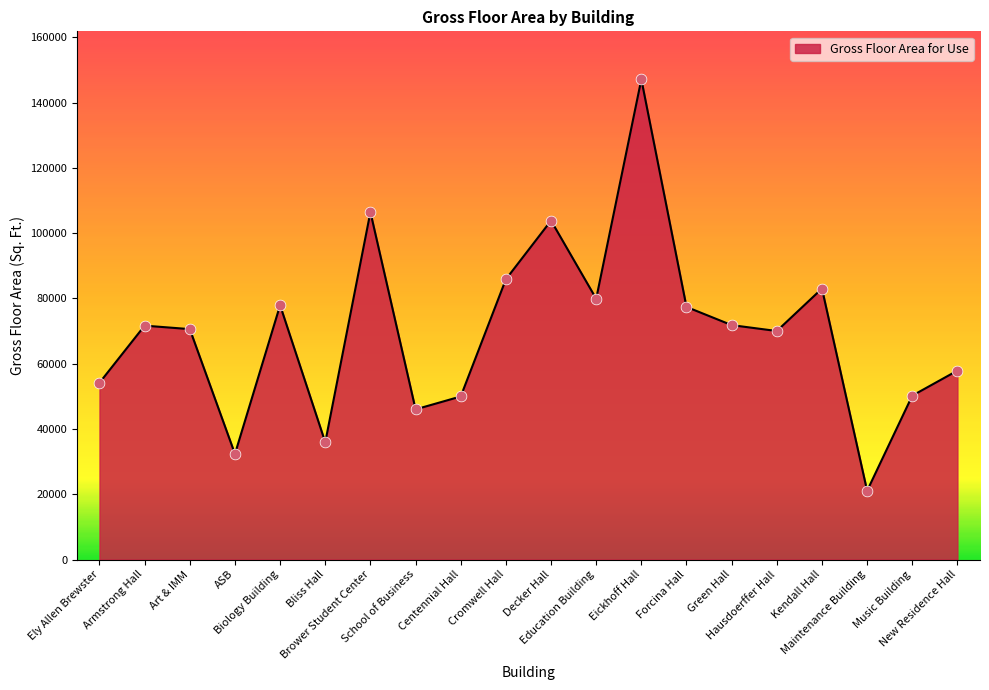

Between Eickhoff Hall and Cromwell Hall, which is larger?

Eickhoff Hall